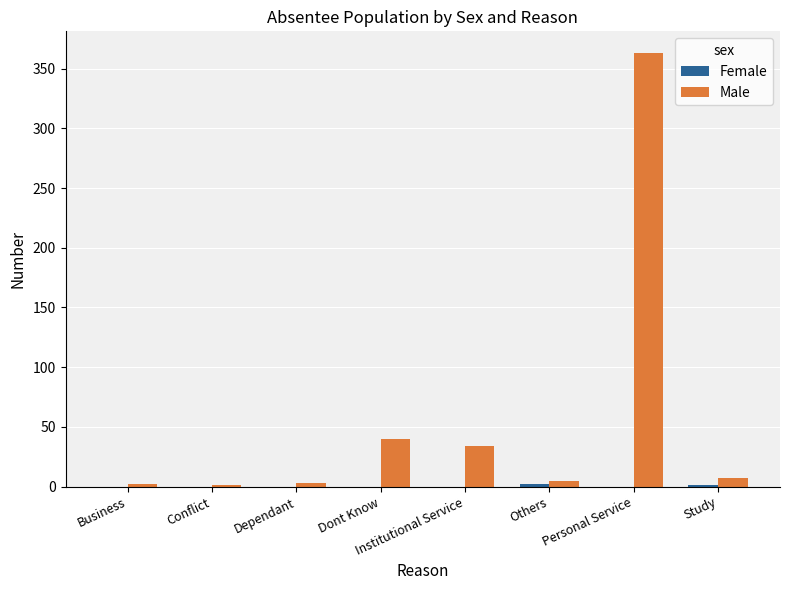

Which series has the largest total across all categories?

Male